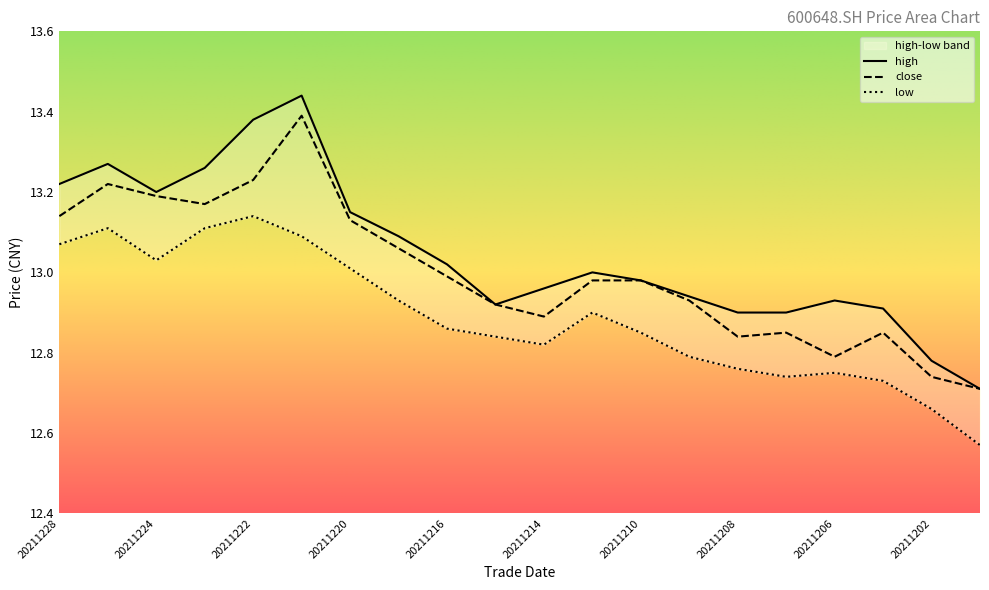

Count the number of categories in the chart.

20